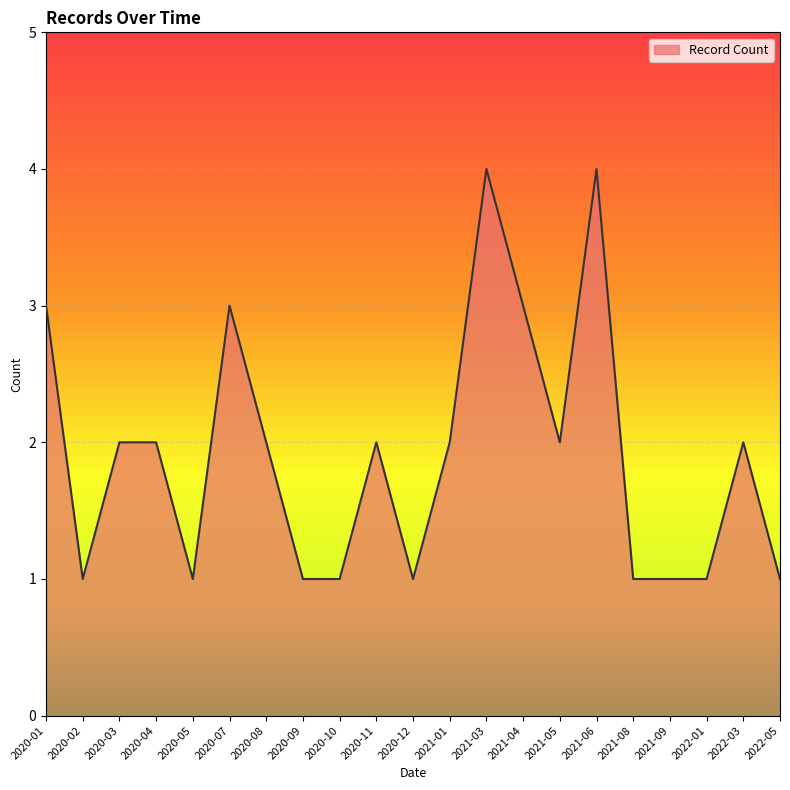

True or false: the data has more than 1 interior local peaks.

True